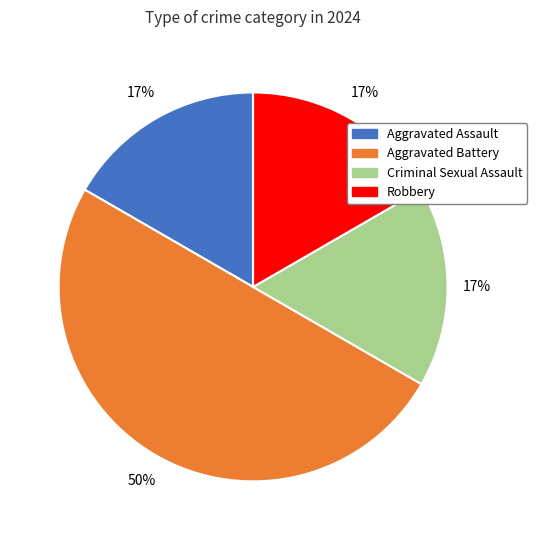

How many slices are in this pie chart?

4